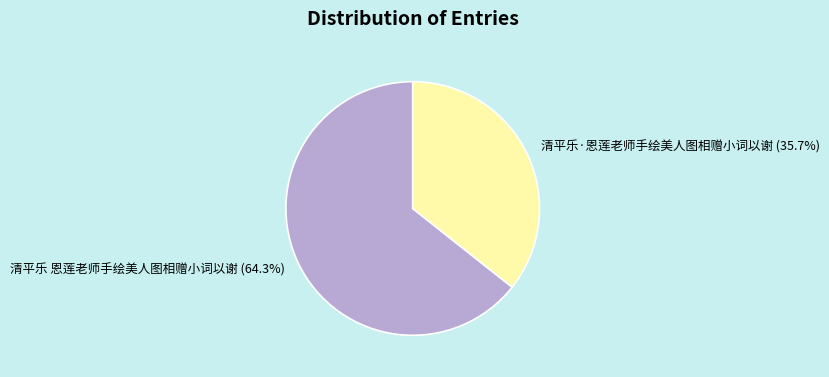

What percentage is the 清平乐·恩莲老师手绘美人图相赠小词以谢 slice, to the nearest percent?

36%